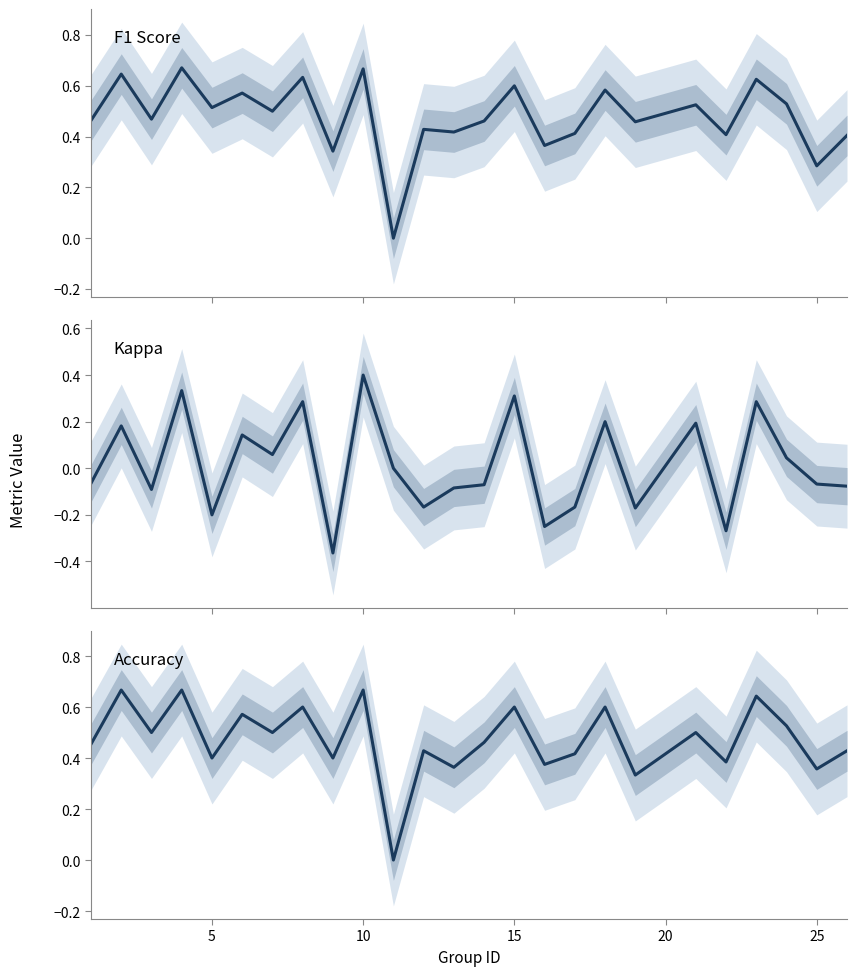

Rank the series at 25 from lowest to highest value.

Kappa, F1 Score, Accuracy